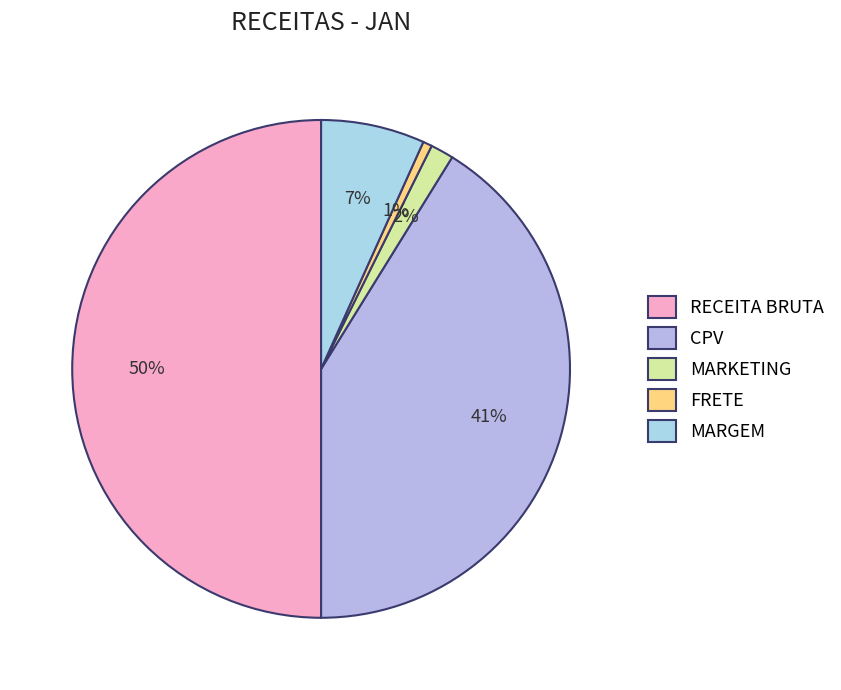

What percentage is NOT represented by MARGEM?

93.3%